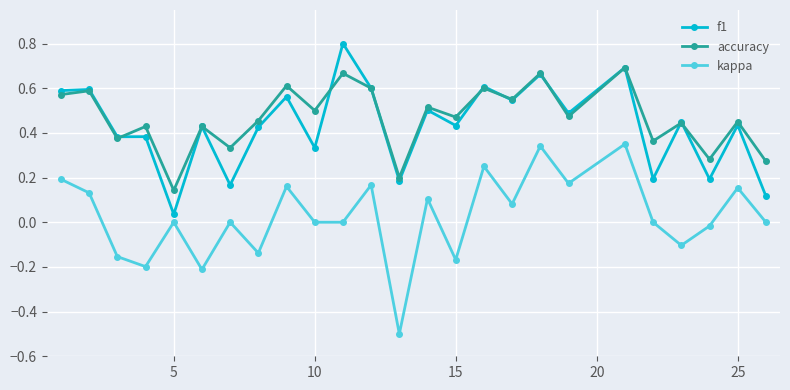

How many data points does each series have?

25